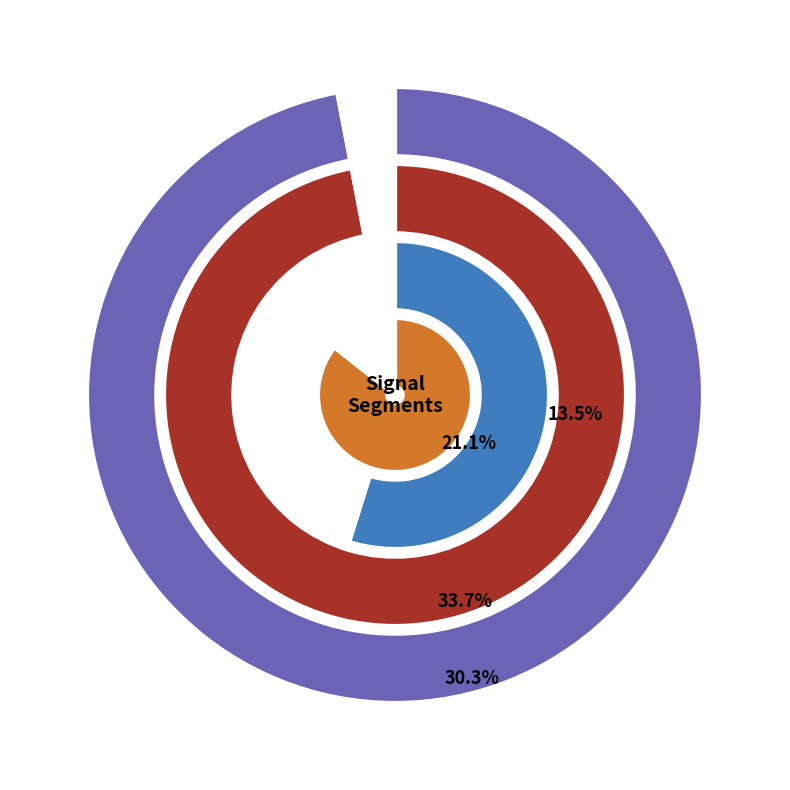

What percentage is the signal segment 5 slice, to the nearest percent?

1%